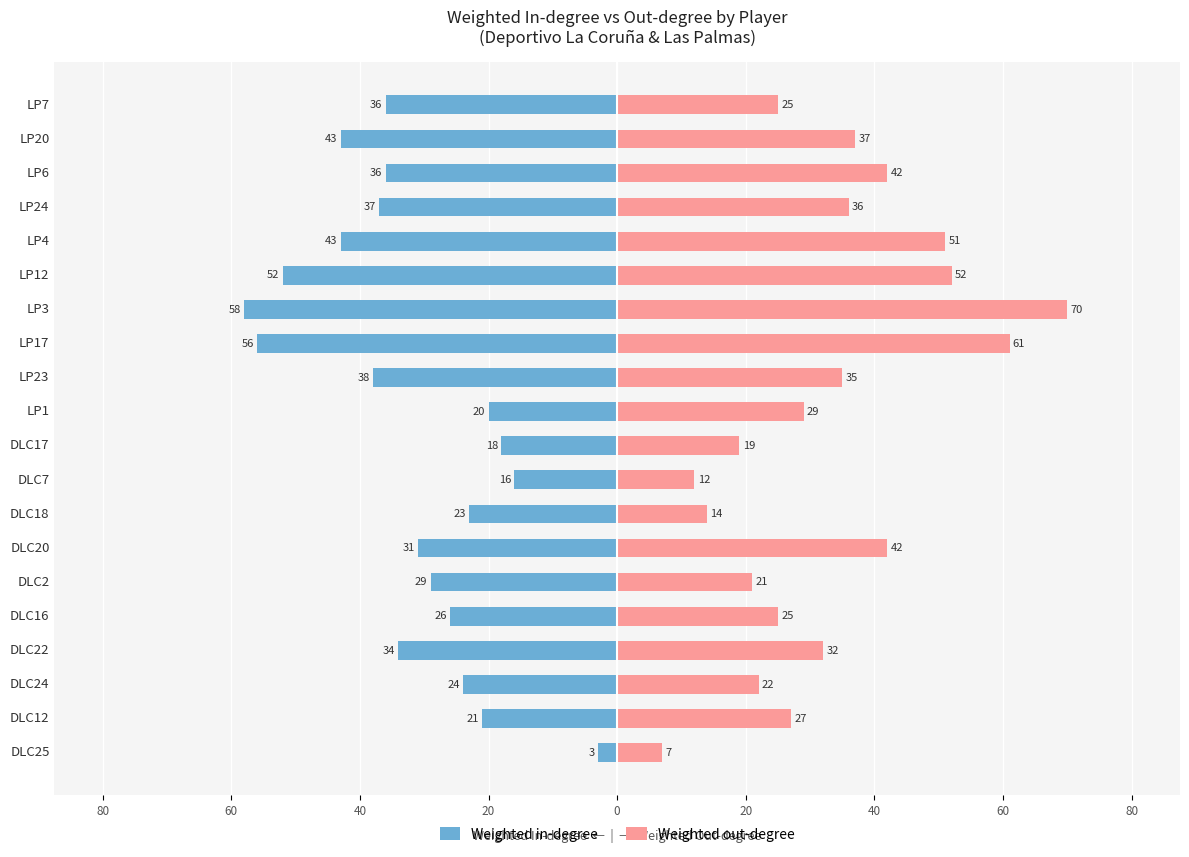

What is the label of the 4th bar from the right?

LP24